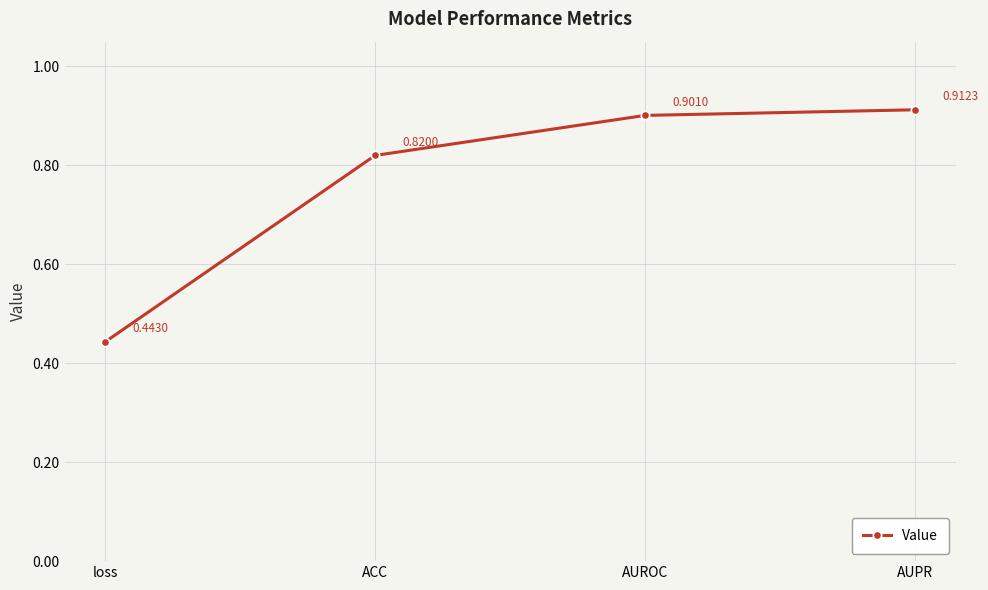

Which label corresponds to the smallest value in the chart?

loss